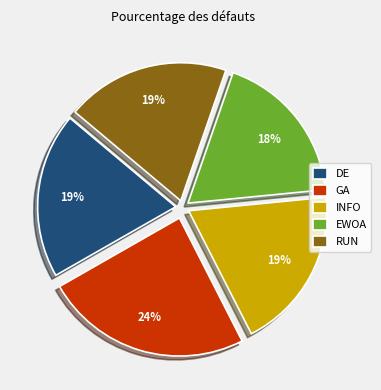

To the nearest percent, what is the average slice percentage?

20%